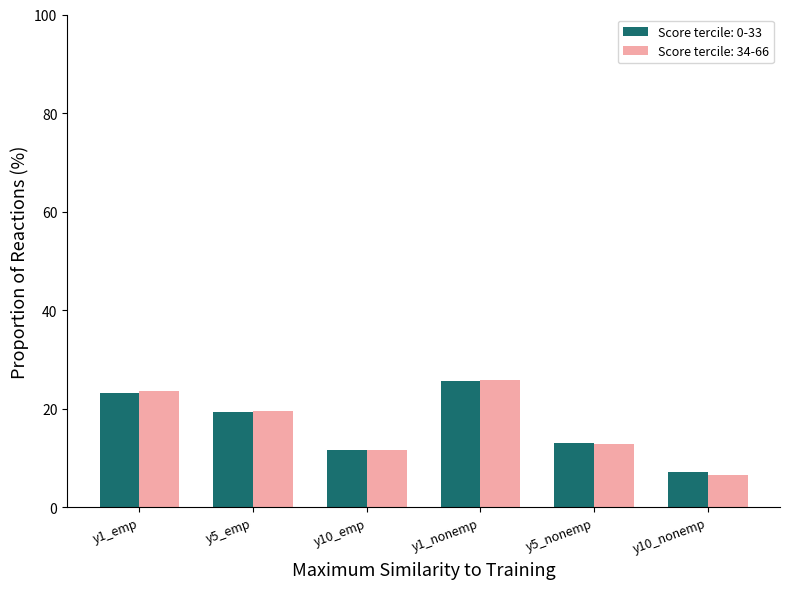

Reading left to right, list all the values displayed in this chart.

Score tercile: 0-33: y1_emp=23.3	y5_emp=19.3	y10_emp=11.6	y1_nonemp=25.6	y5_nonemp=13.0	y10_nonemp=7.1
Score tercile: 34-66: y1_emp=23.6	y5_emp=19.5	y10_emp=11.6	y1_nonemp=25.8	y5_nonemp=12.9	y10_nonemp=6.6